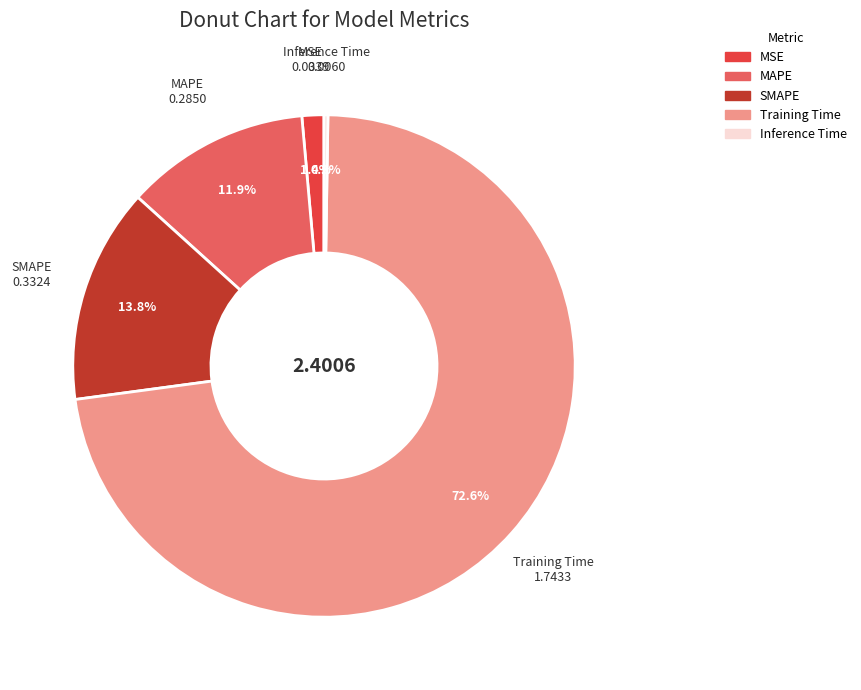

What percentage is the Training Time slice, to the nearest percent?

73%